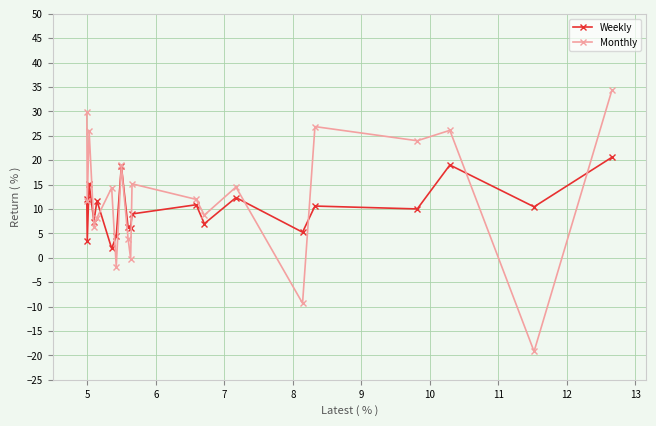

What is the minimum value for Weekly?

1.9